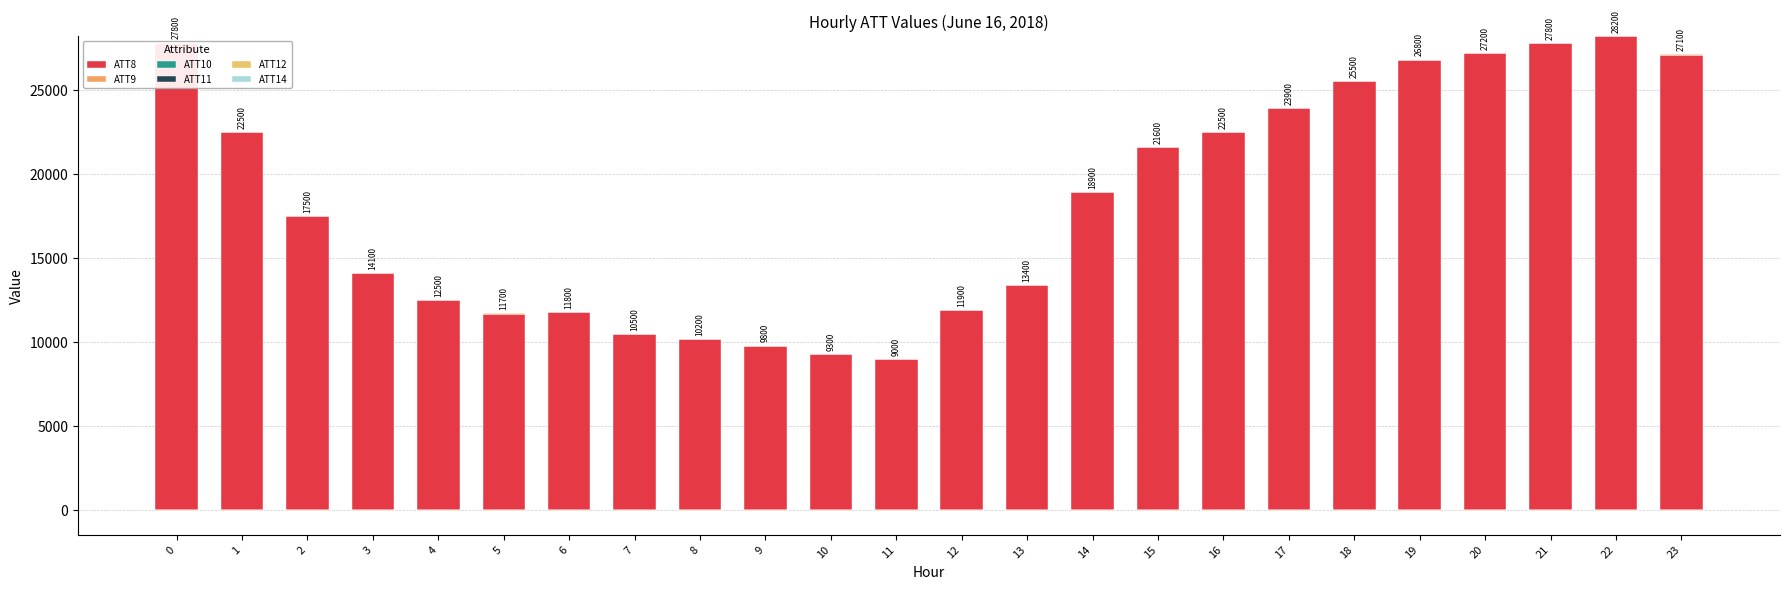

Which label corresponds to the largest value in the chart?

22